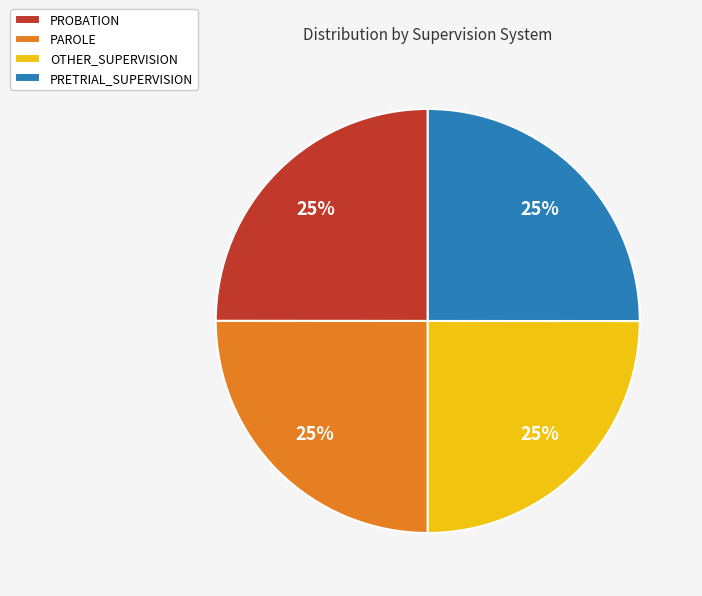

To the nearest percent, what percentage of the pie is OTHER_SUPERVISION?

25%